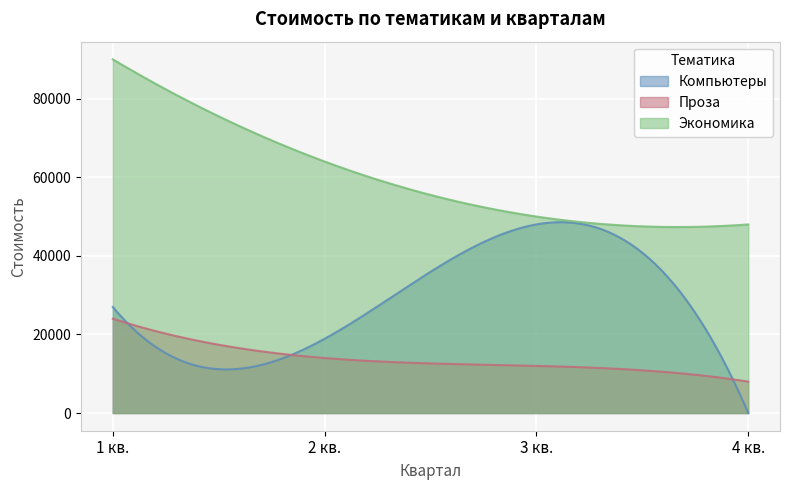

Which series has the largest range (max minus min)?

Компьютеры